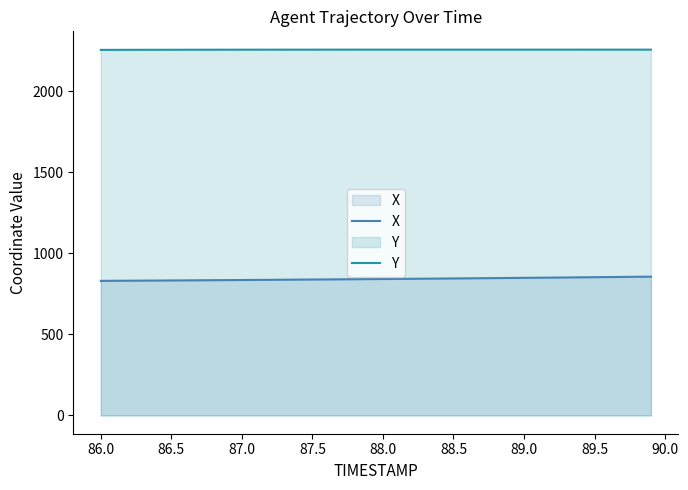

True or false: X and Y intersect in this chart.

False